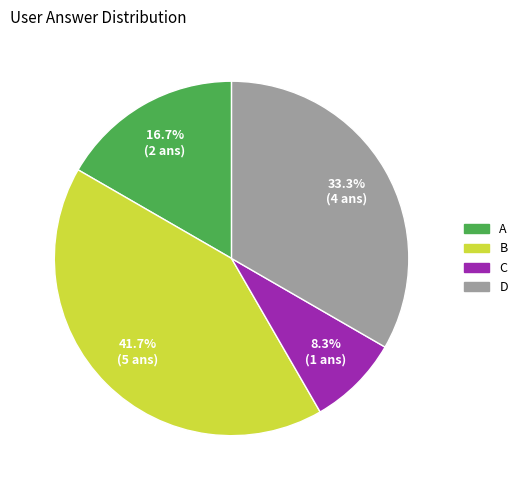

Is there any slice that represents more than half of the pie?

No